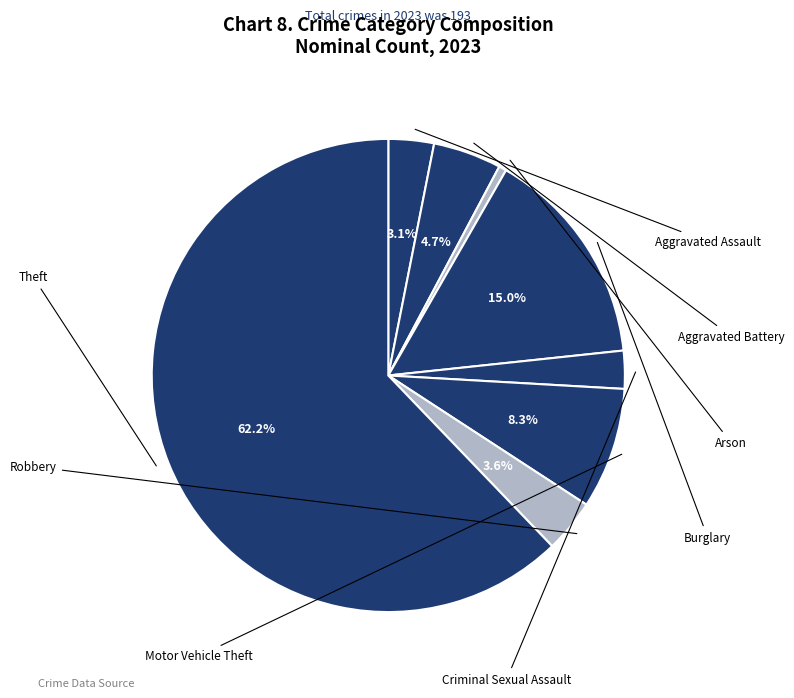

Rank the categories by value from lowest to highest.

Arson, Criminal Sexual Assault, Aggravated Assault, Robbery, Aggravated Battery, Motor Vehicle Theft, Burglary, Theft